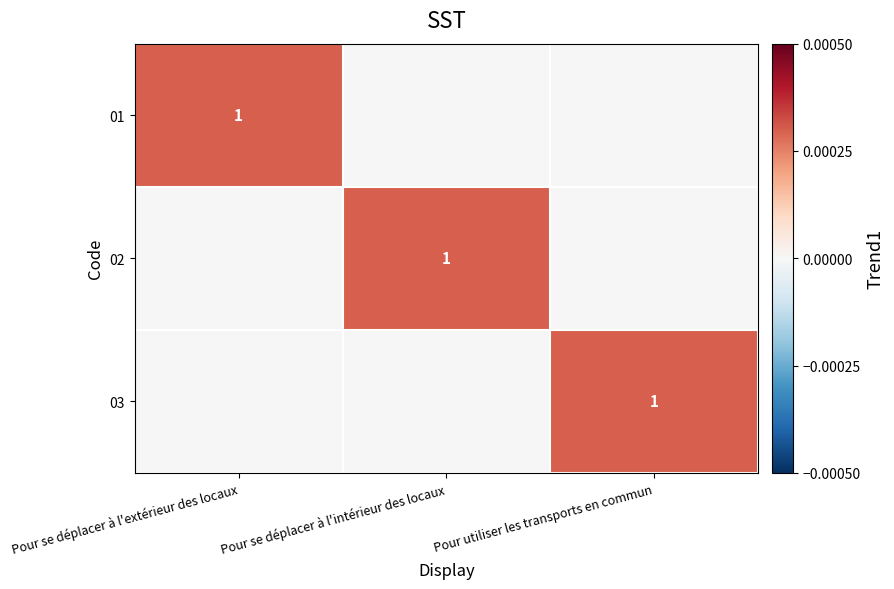

Is it true that 02 equals 2 at Pour se déplacer à l'intérieur des locaux?

False